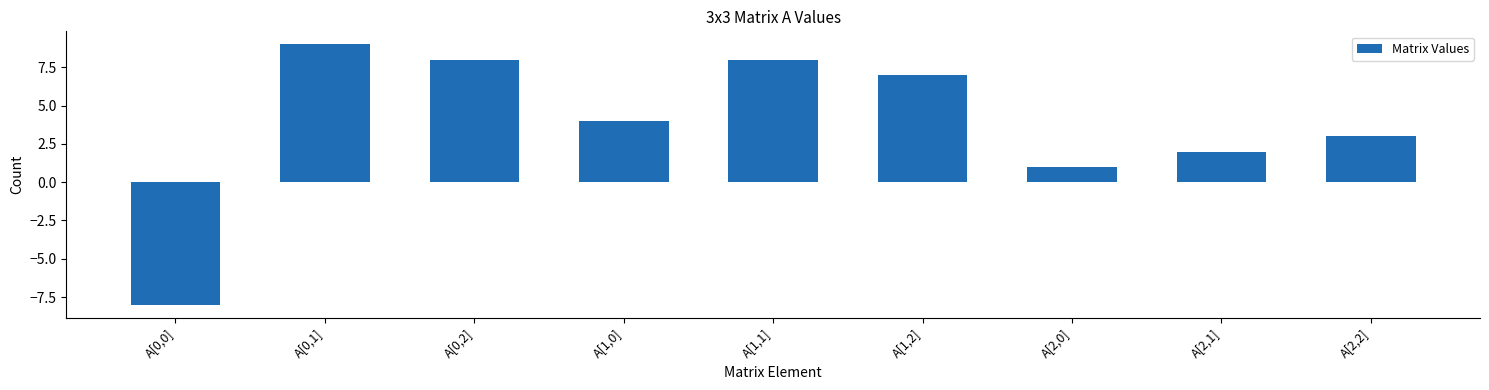

Between A[0,0] and A[0,1], which is larger?

A[0,1]